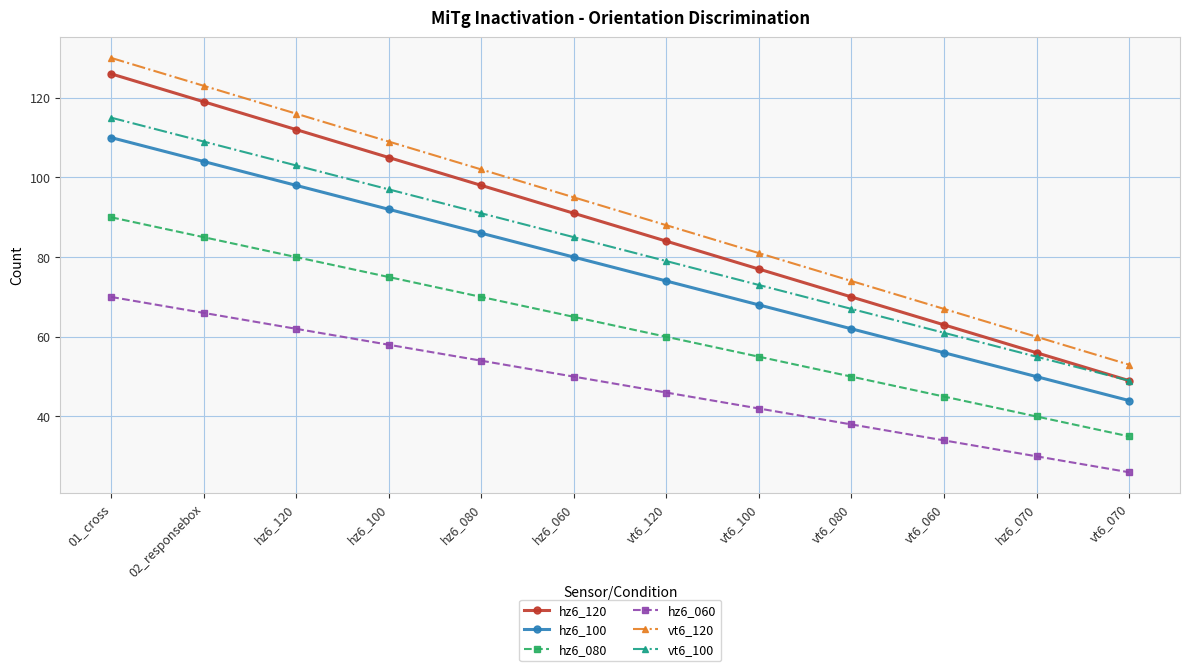

What are all the series names shown in the legend?

hz6_120, hz6_100, hz6_080, hz6_060, vt6_120, vt6_100